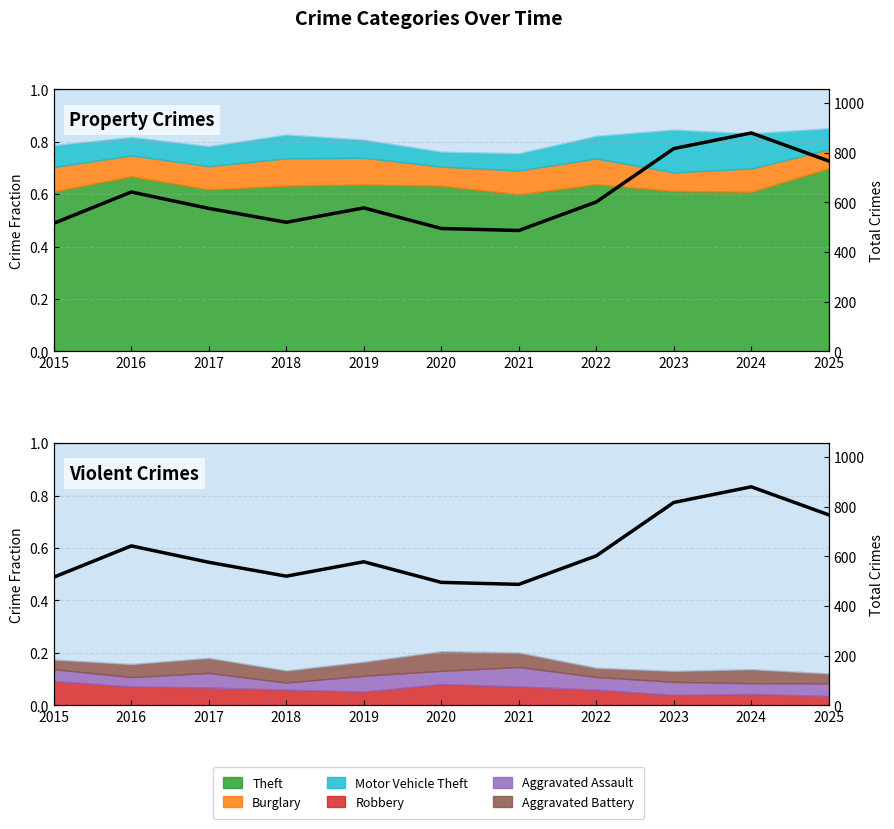

At which label does the data first exceed 578?

2016